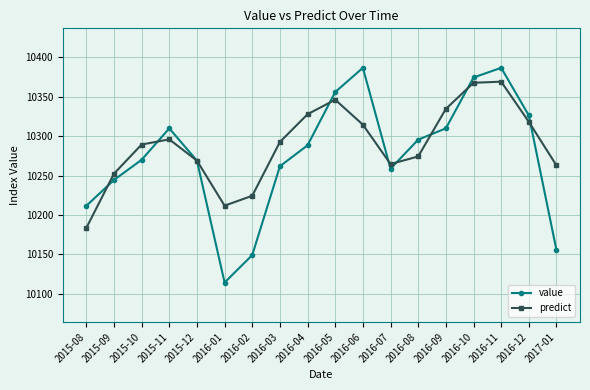

What is the label of the 2nd point from the left?

2015-09